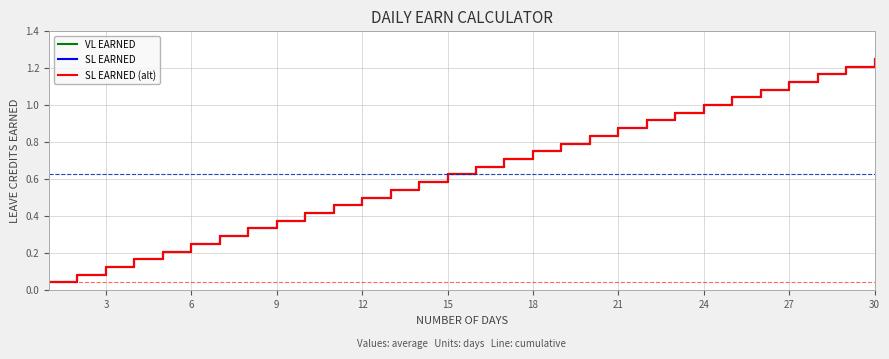

True or false: VL EARNED and SL EARNED (alt) cross at least once.

False